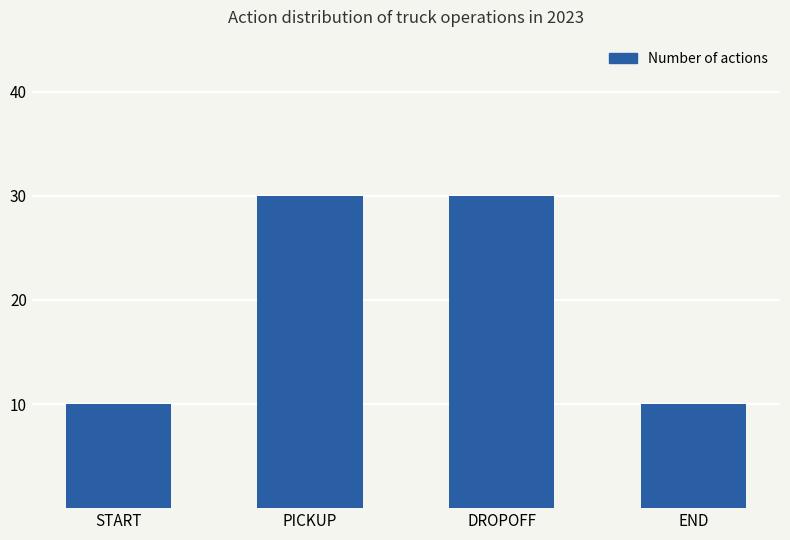

What is the difference between the maximum and minimum values?

20